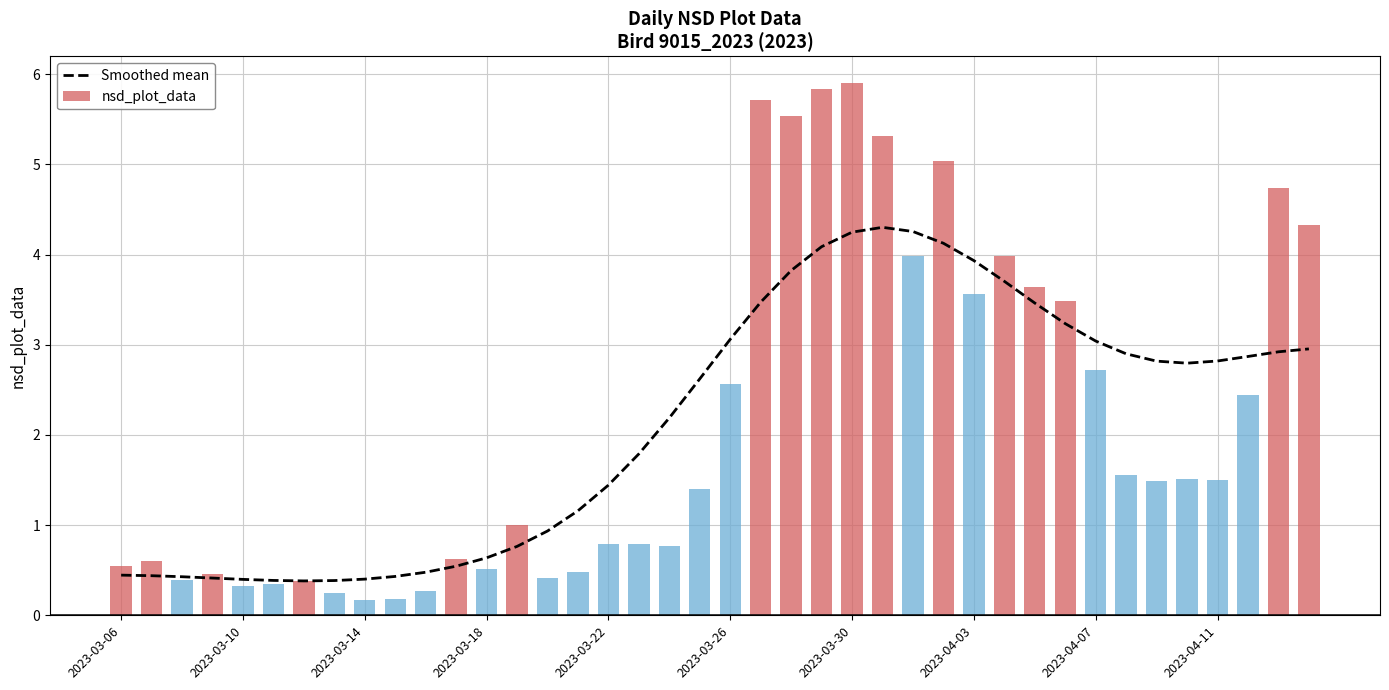

Approximately how many times larger is the value at 37 compared to 36?

1.0